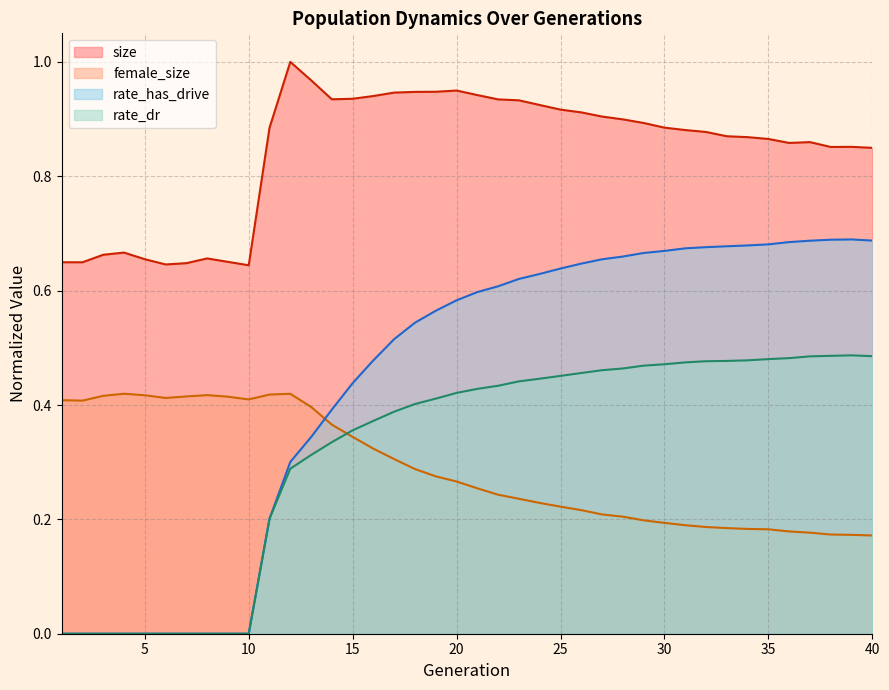

How many interior local peaks does the rate_dr series have?

1